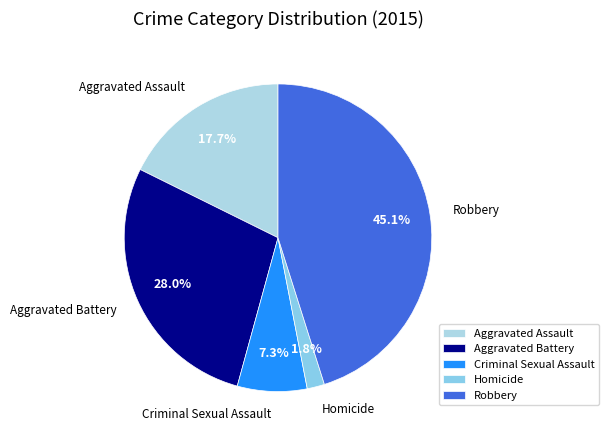

How many segments does this pie chart have?

5